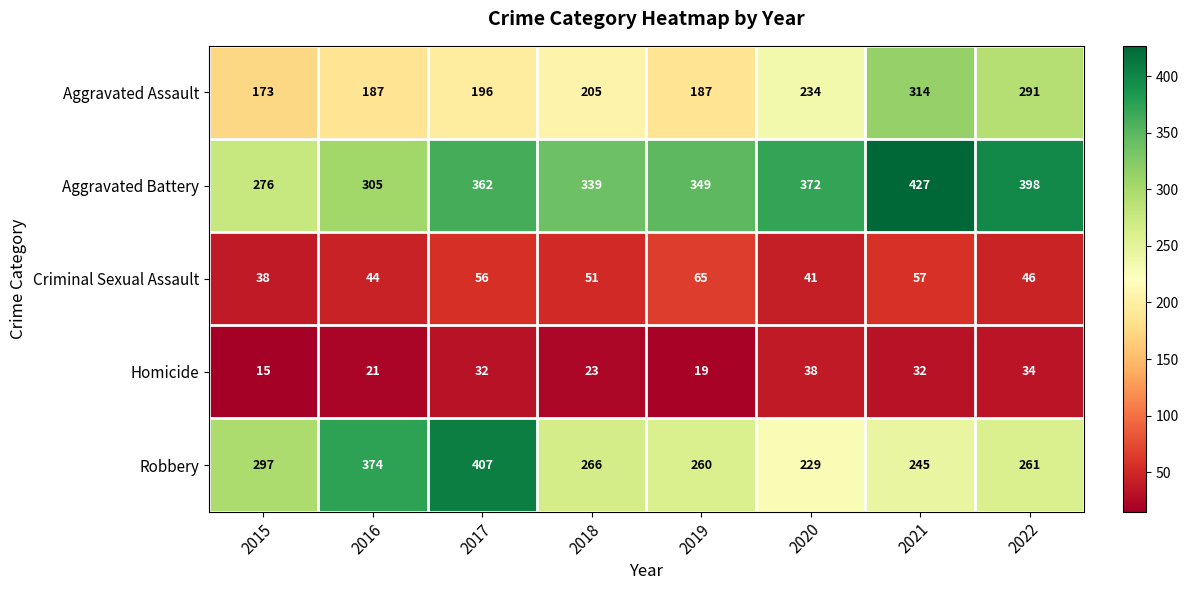

How many data points in Robbery are less than 266?

4